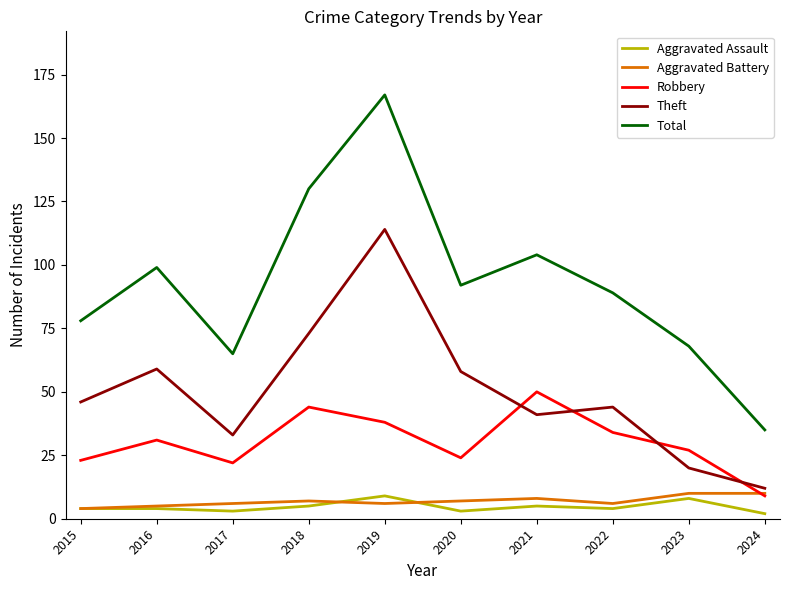

Which category has the highest value in the Total series?

2019